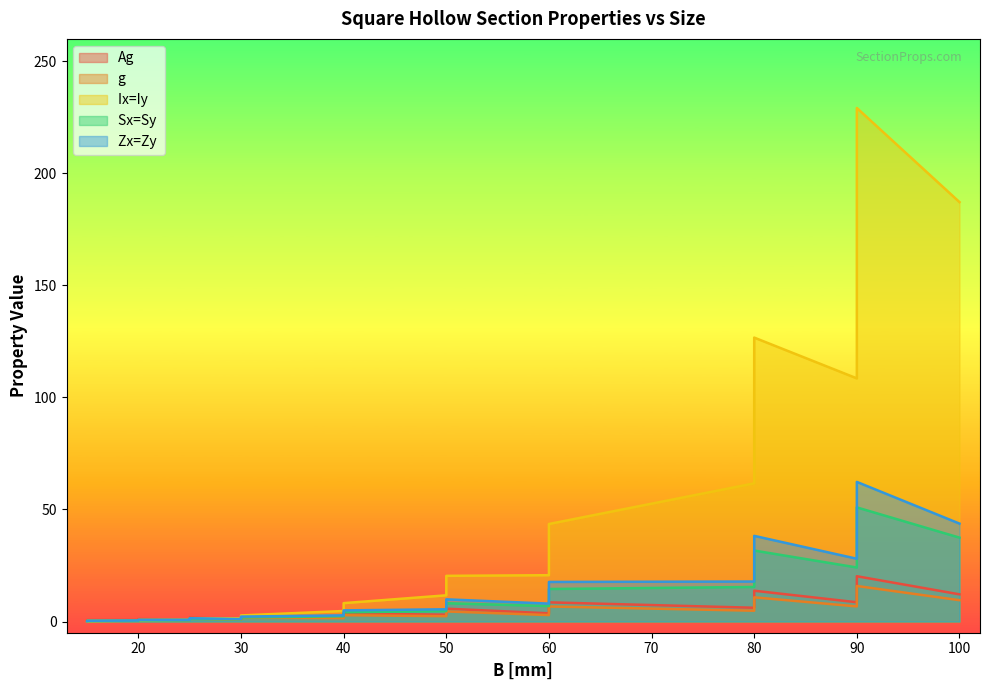

How many times do Ix=Iy  and Zx=Zy  cross each other?

1